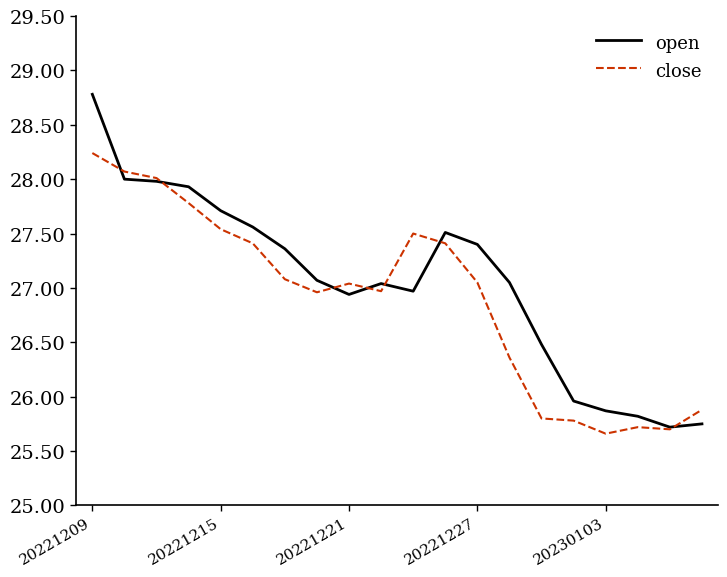

Which series has the largest range (max minus min)?

open